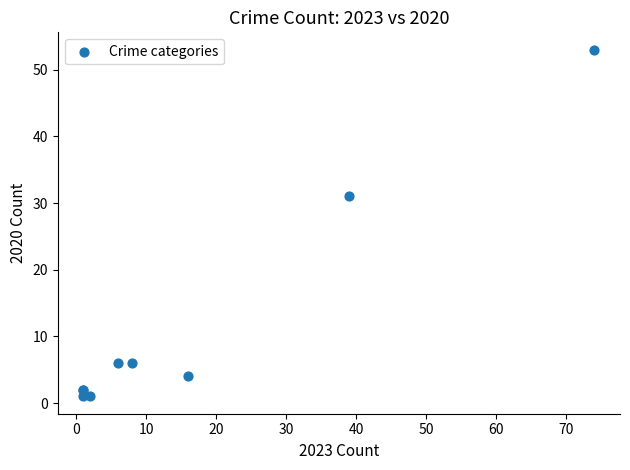

What Y value in the scatter plot is closest to 27?

31